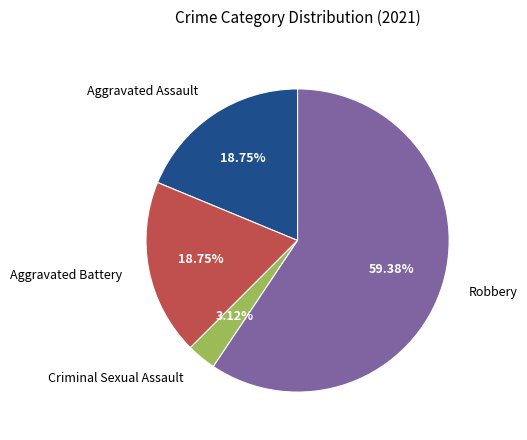

The Aggravated Battery slice represents 19% of the pie. True or false?

True